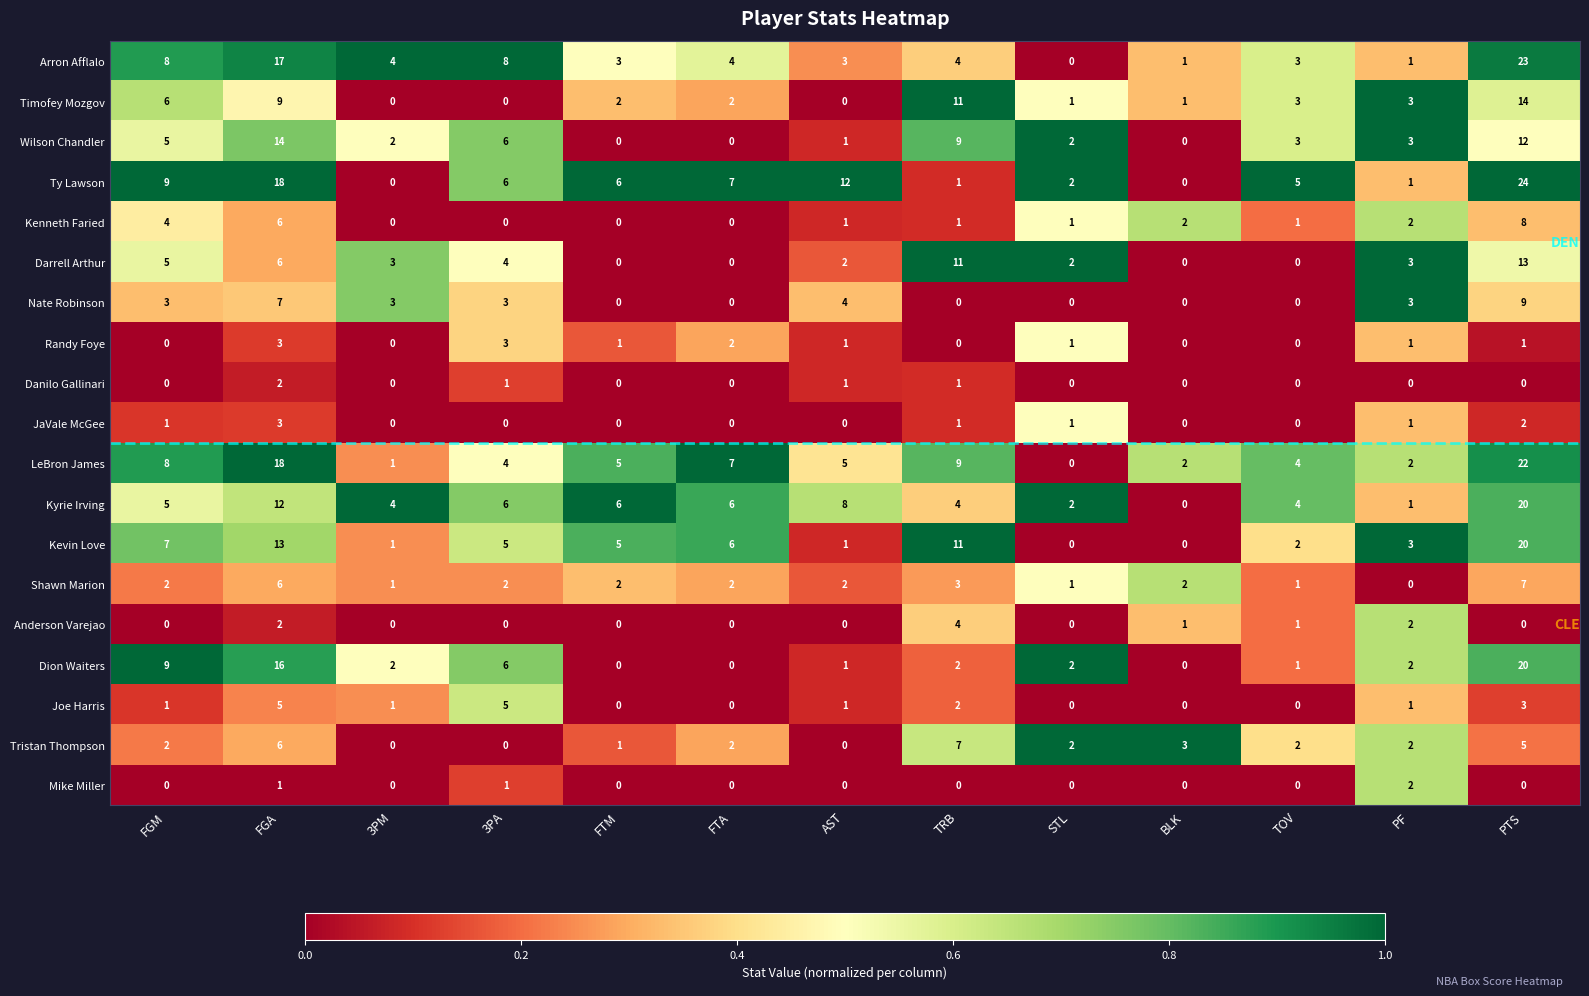

At how many categories does at least one series exceed 0?

13